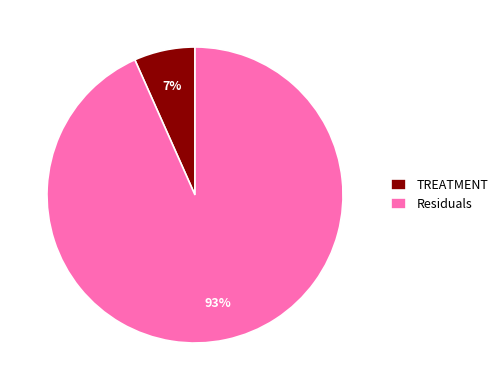

Does Residuals represent more than half of the total?

Yes